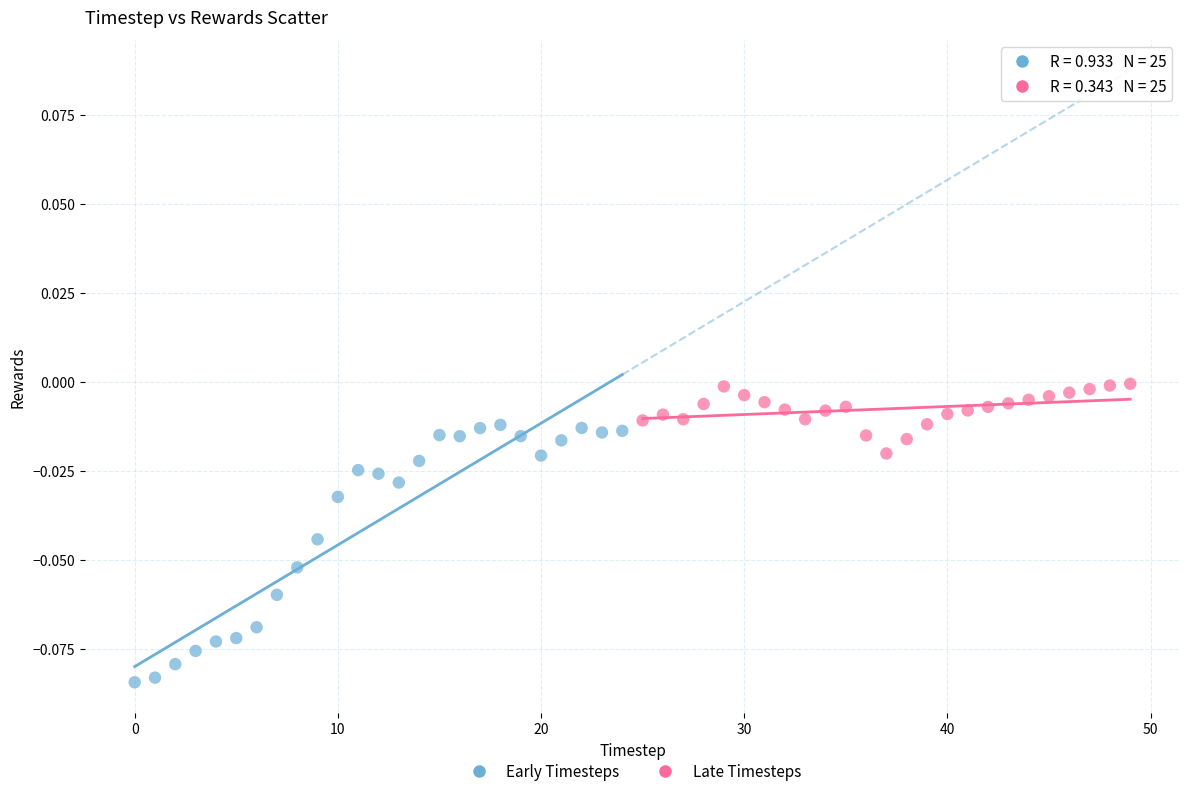

Which series reaches the maximum Y coordinate?

Late Timesteps